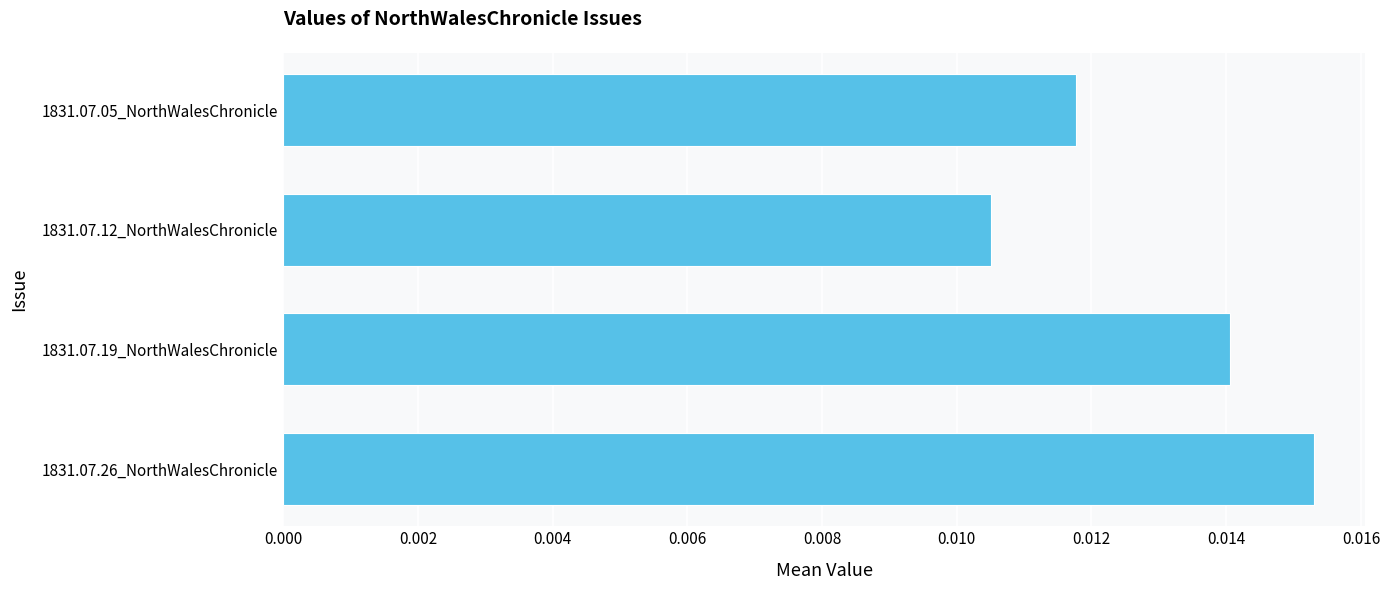

List the labels in order of value, largest first.

1831.07.26_NorthWalesChronicle, 1831.07.19_NorthWalesChronicle, 1831.07.05_NorthWalesChronicle, 1831.07.12_NorthWalesChronicle